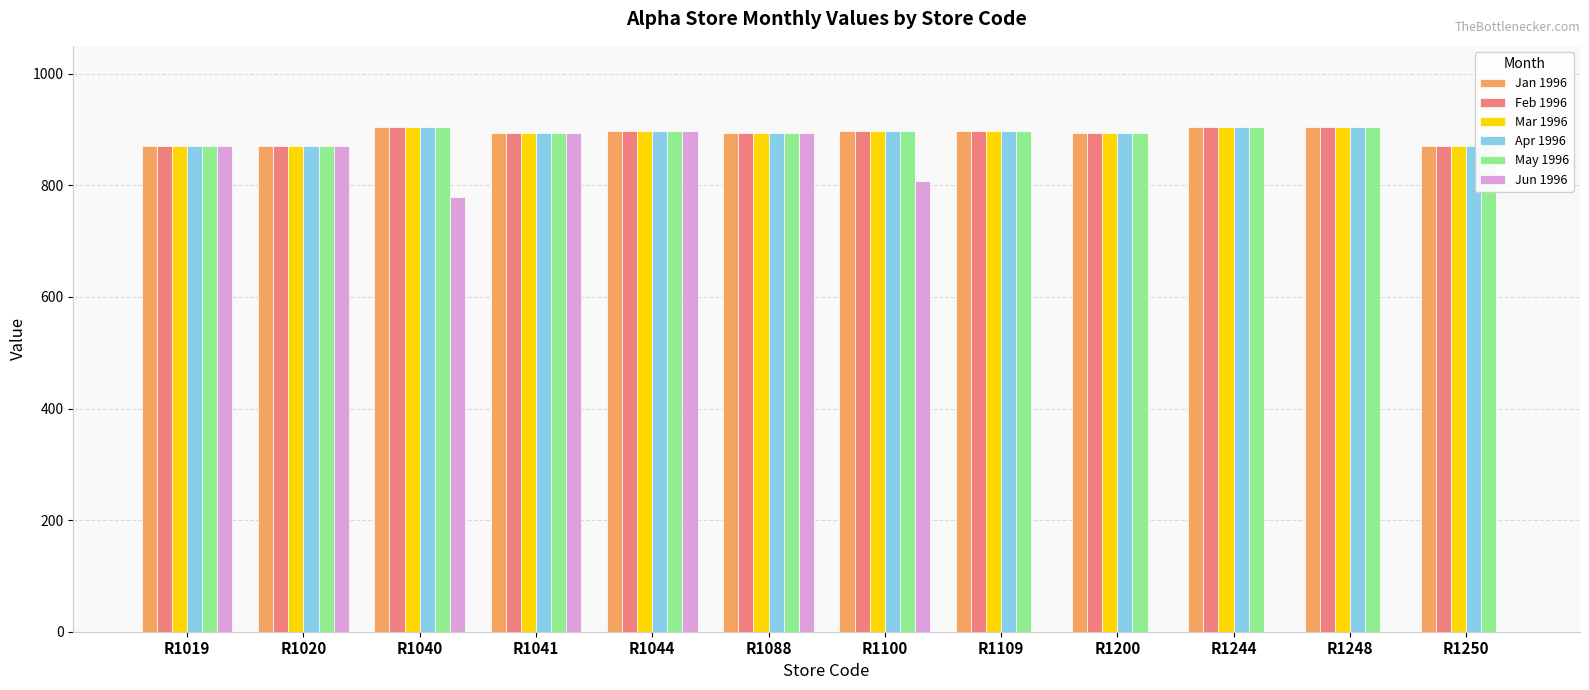

Where is May 1996 nearest to the value 887?

R1041